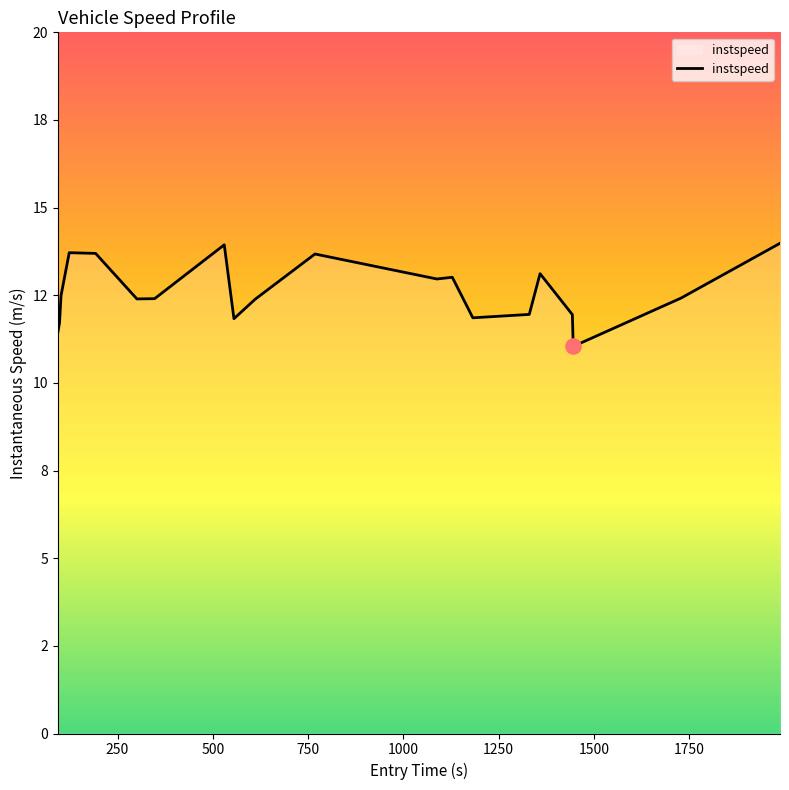

Does the chart have visible grid lines?

No